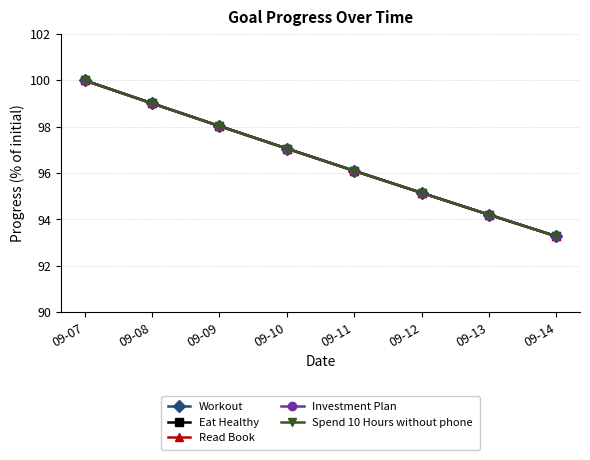

At which label does Spend 10 Hours without phone first exceed 97?

09-07